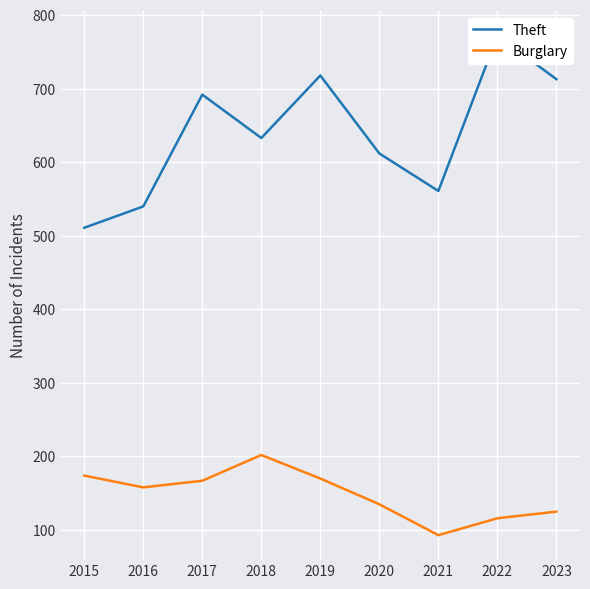

Which series has the widest spread of values?

Theft